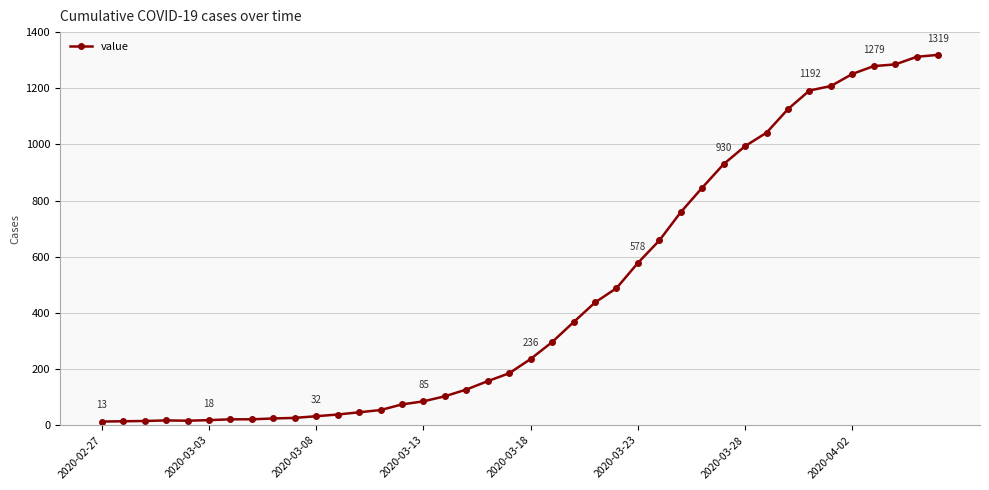

What is the average value?

467